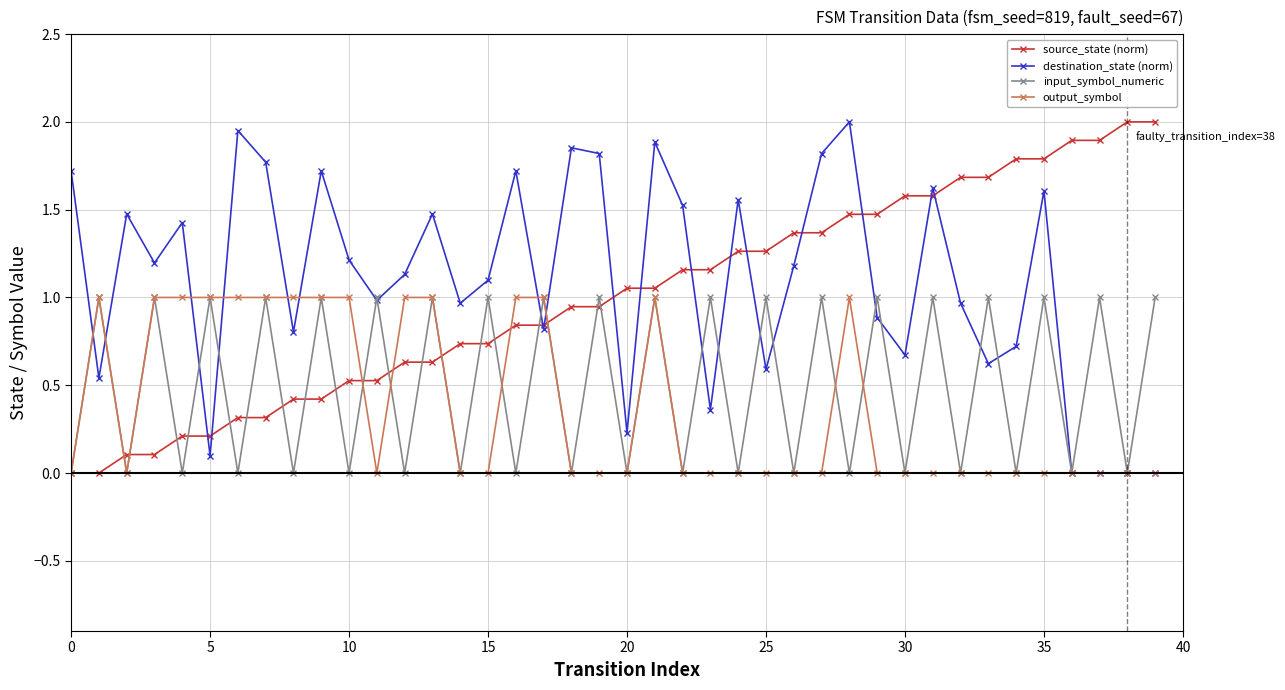

What is the average value of the source_state (norm) series?

1.0